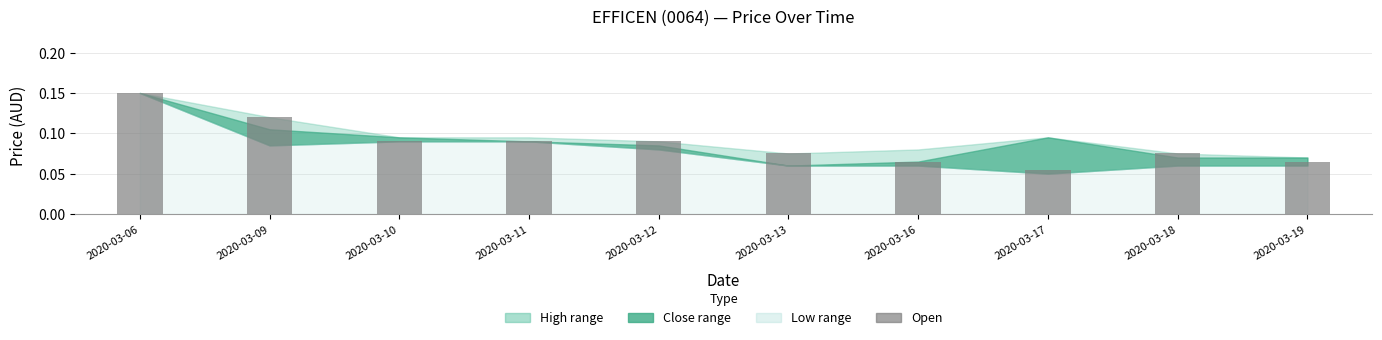

Is it true that the value at 2020-03-12 is 0.0?

False